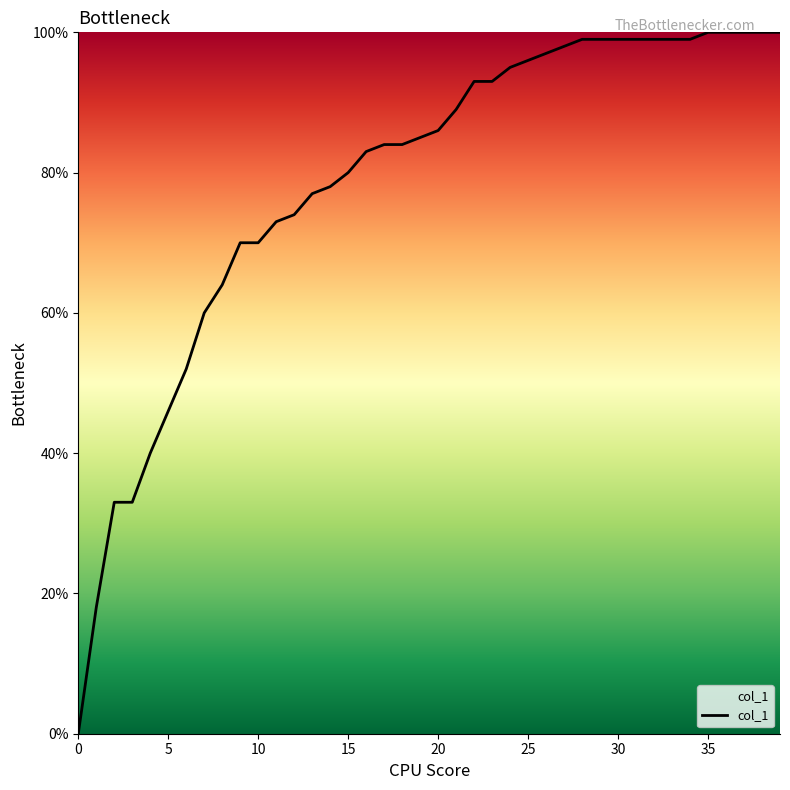

Does the chart display data point markers on the line(s)?

No